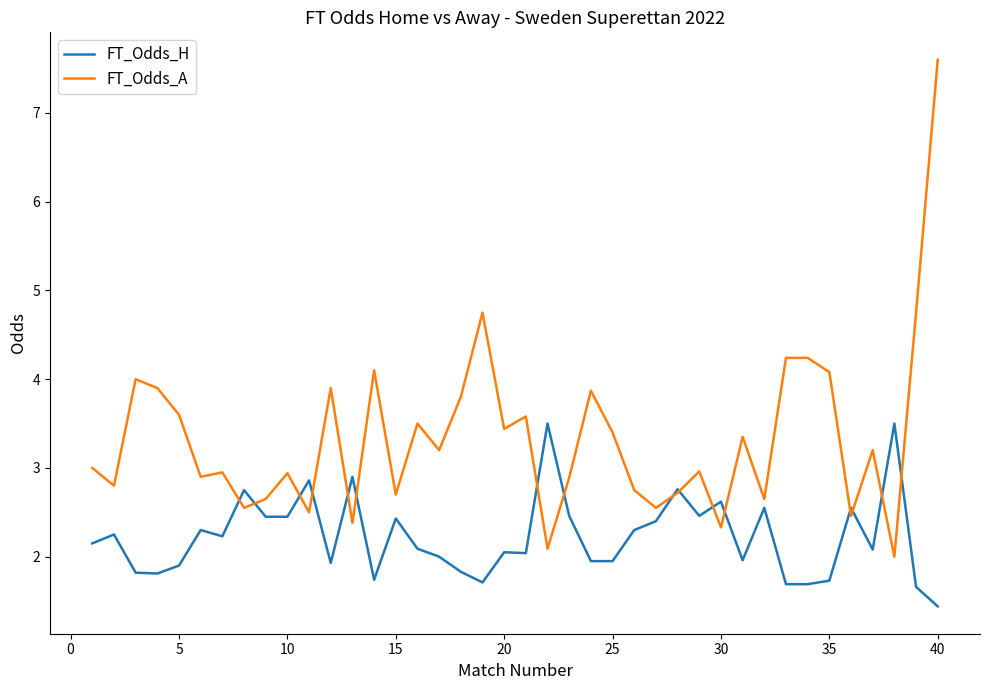

What is the highest value of the FT_Odds_H series?

3.5